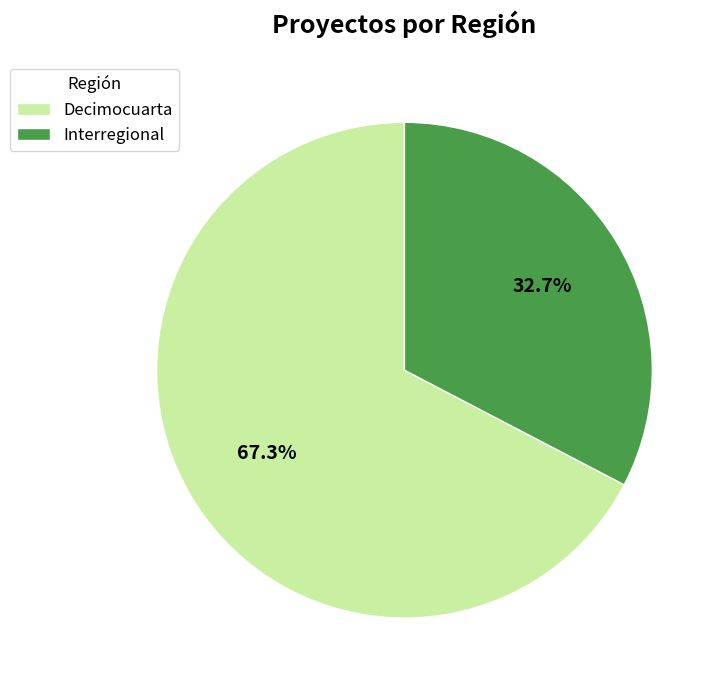

How much of the chart is everything except Decimocuarta?

32.7%